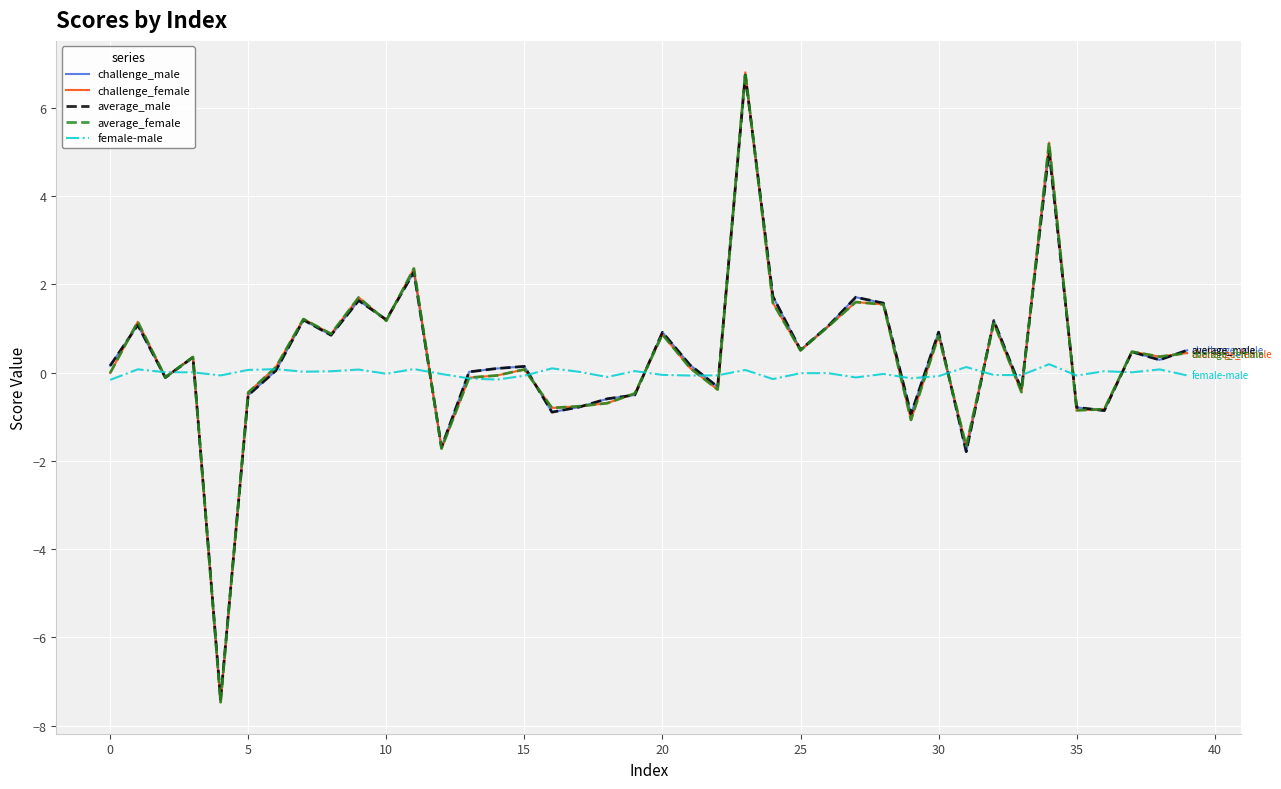

In challenge_female, how many points are higher than both neighbors (excluding endpoints)?

13